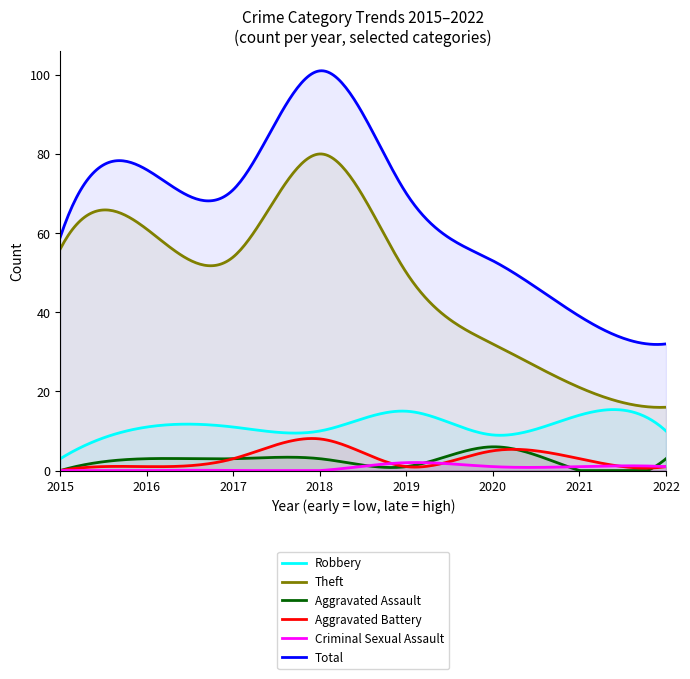

Reading left to right, transcribe all the data shown in this chart.

Robbery: 2015=3	2016=11	2017=11	2018=10	2019=15	2020=9	2021=14	2022=10
Theft: 2015=56	2016=61	2017=54	2018=80	2019=50	2020=32	2021=21	2022=16
Aggravated Assault: 2015=0	2016=3	2017=3	2018=3	2019=1	2020=6	2021=0	2022=3
Aggravated Battery: 2015=0	2016=1	2017=3	2018=8	2019=1	2020=5	2021=3	2022=1
Criminal Sexual Assault: 2015=0	2016=0	2017=0	2018=0	2019=2	2020=1	2021=1	2022=1
Total: 2015=59	2016=76	2017=71	2018=101	2019=70	2020=53	2021=39	2022=32